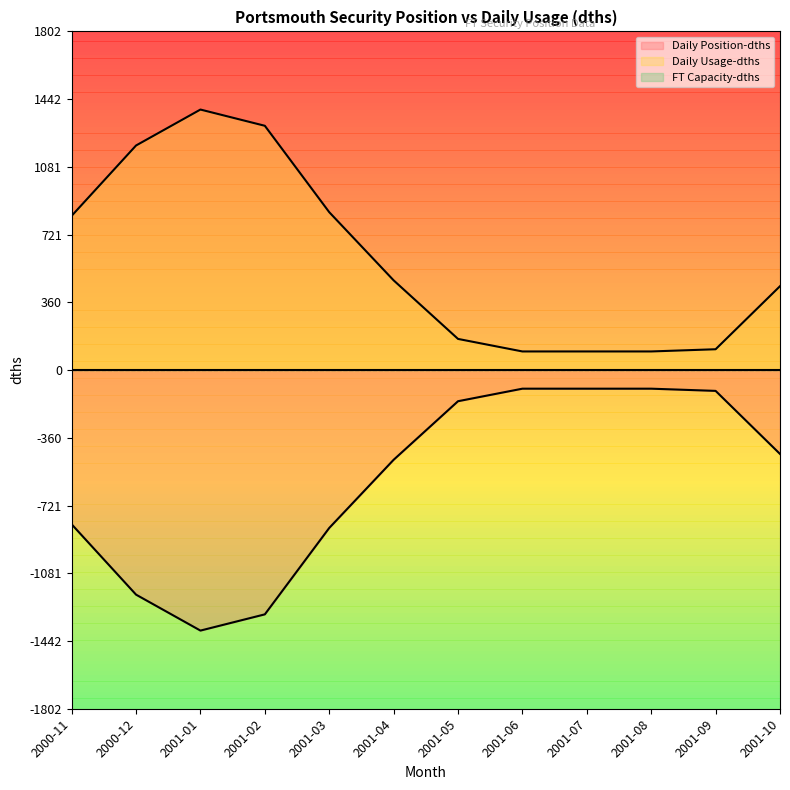

What is the value of the Daily Usage-dths point at the 7th from the left?

165.7